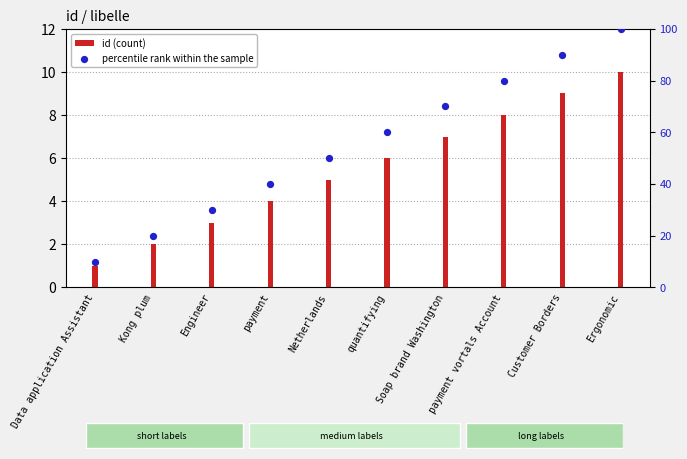

Is the value of id (count) at Ergonomic greater than the value of percentile rank within the sample at payment?

No